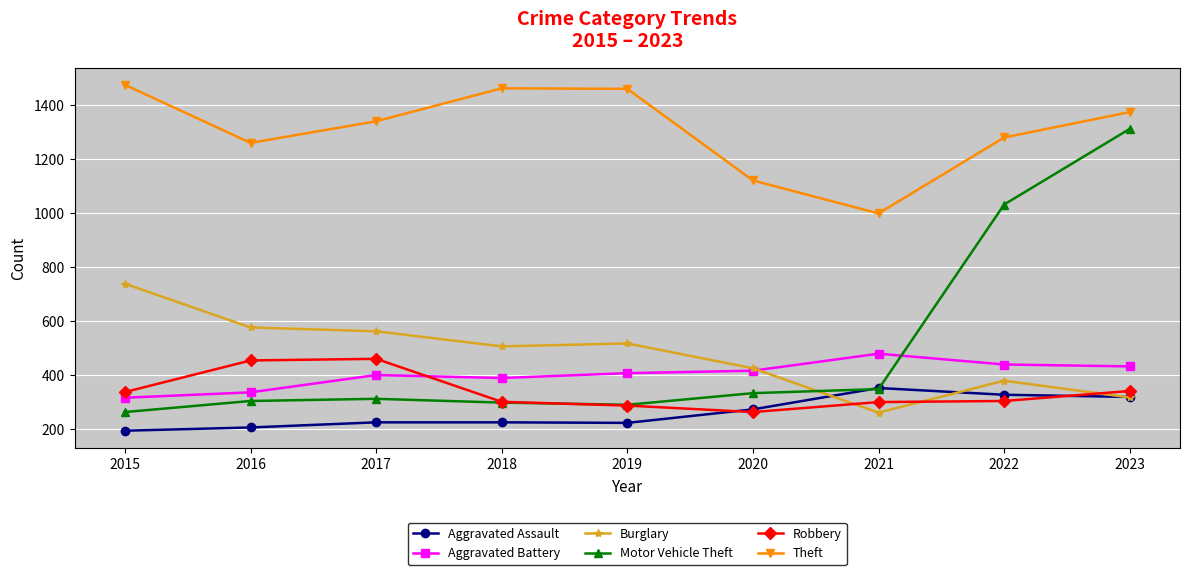

True or false: Aggravated Assault has a value of 327 at 2022.

True